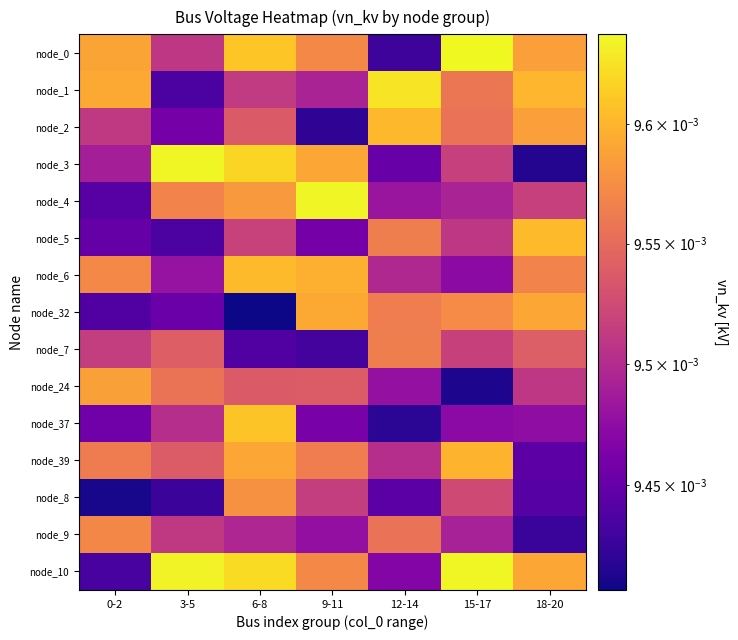

How many distinct data groups are displayed?

15